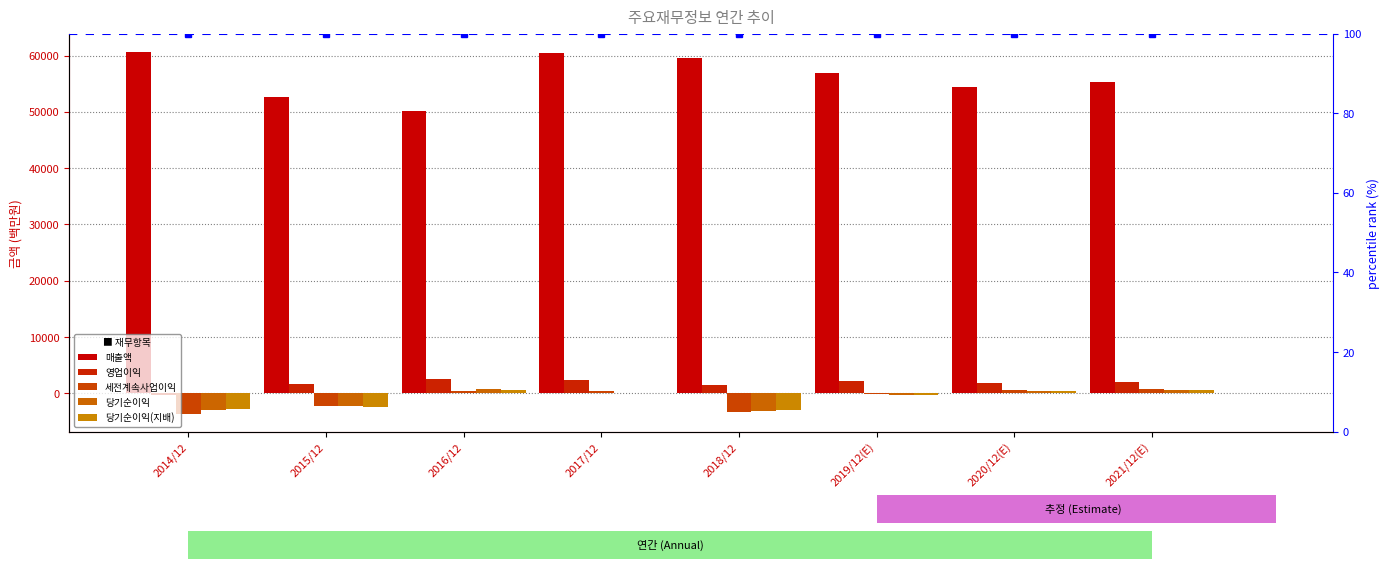

Reading right to left, extract all data points from this chart.

매출액: 55264	54491	56873	59649	60493	50066	52663	60685
영업이익: 2021	1860	2213	1450	2413	2566	1694	-204
세전계속사업이익: 848	603	-95	-3270	377	459	-2145	-3562
당기순이익: 651	497	-197	-3045	48	708	-2244	-2925
당기순이익(지배): 636	454	-184	-2979	45	613	-2387	-2743
percentile rank: 100	100	100	100	100	100	100	100